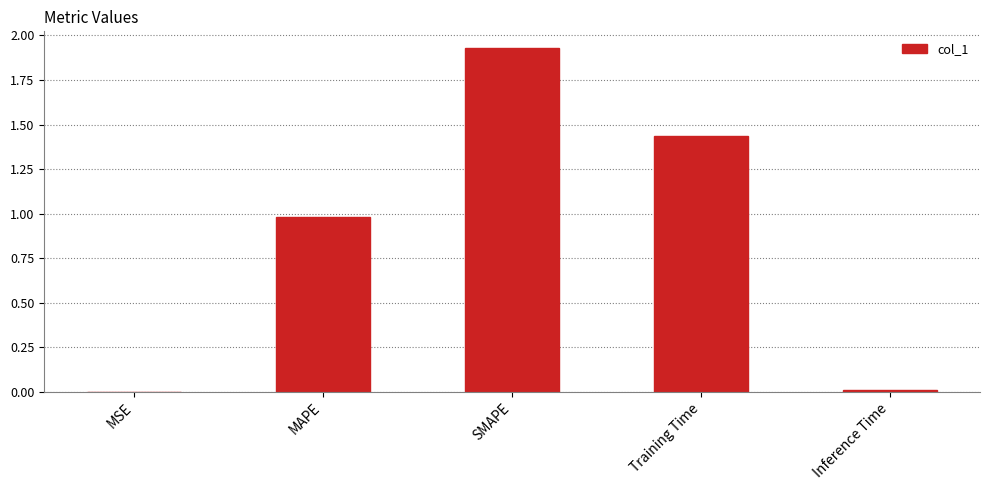

The value at MSE is 0.0. True or false?

True